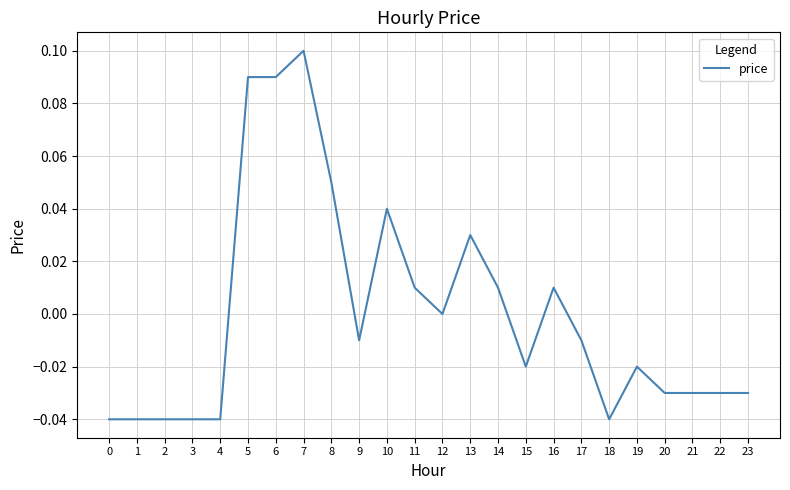

Which category has the highest value across all series?

7